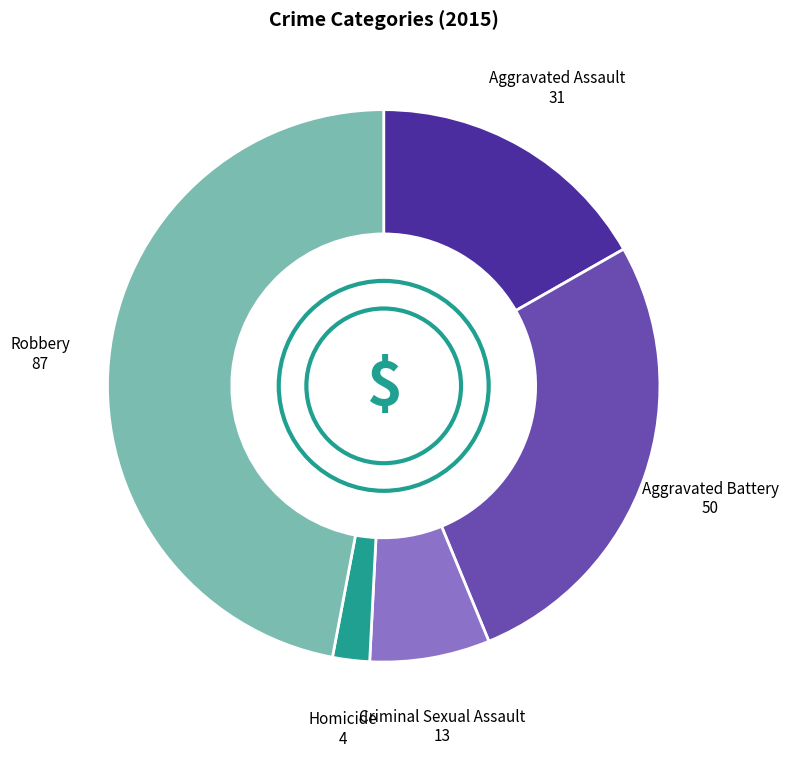

Does any single category account for the majority?

No